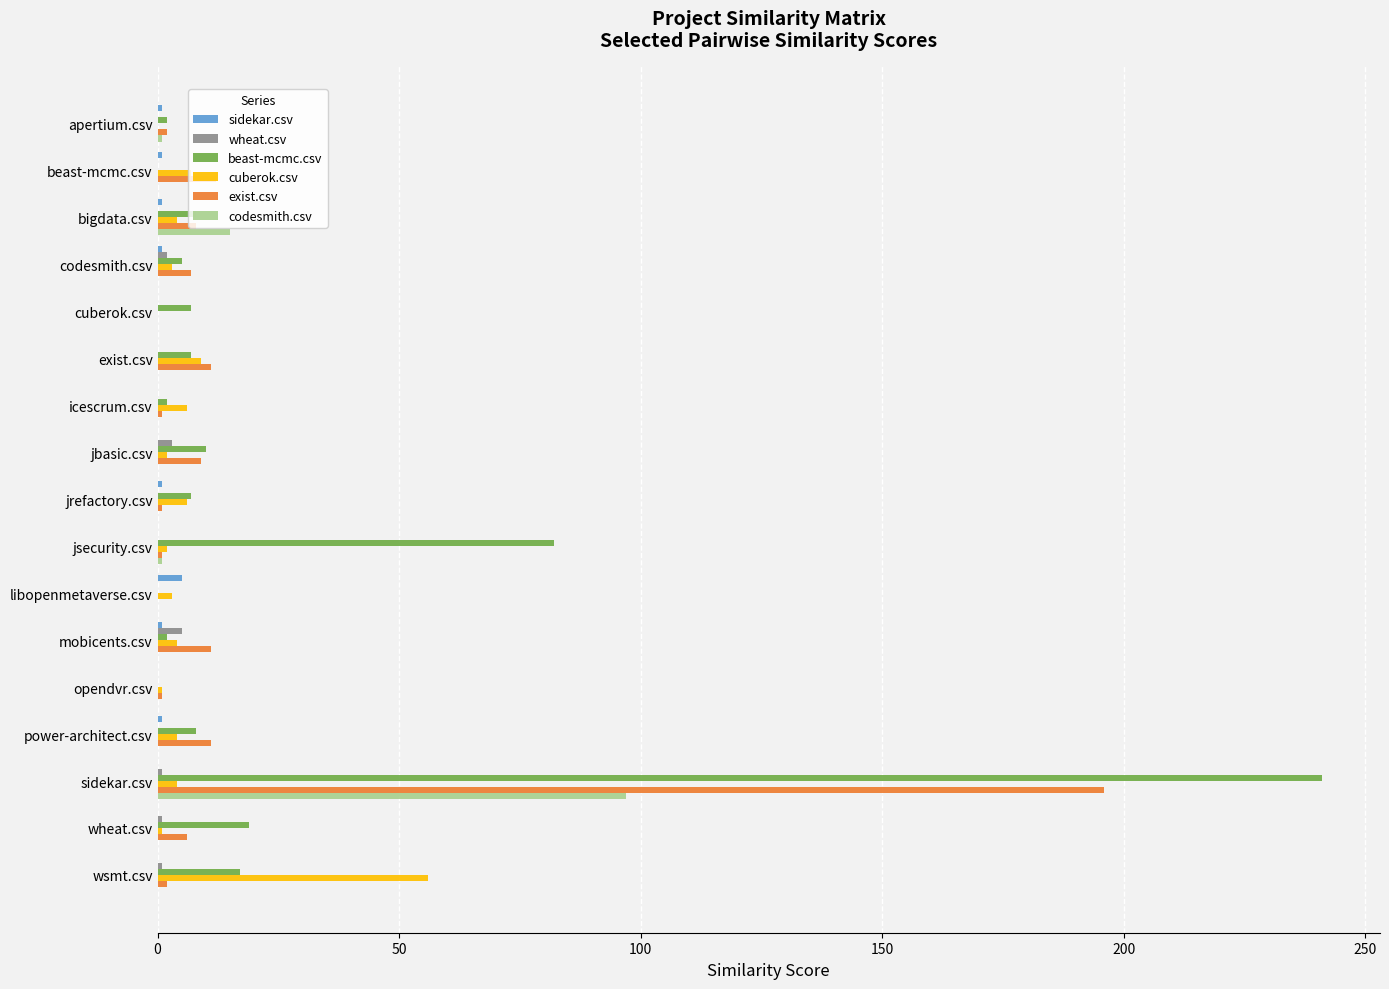

Is it true that beast-mcmc.csv equals 117 at libopenmetaverse.csv?

False